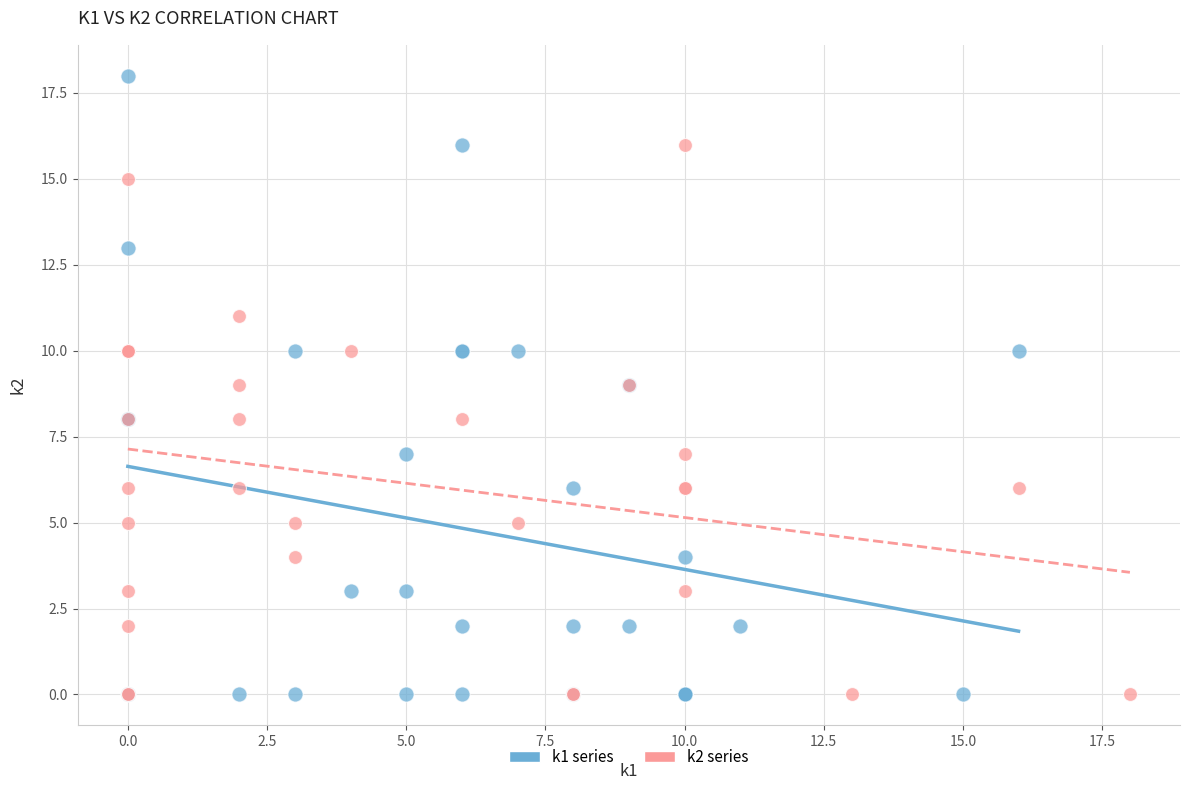

What are all the series names shown in the legend?

k1 series, k2 series